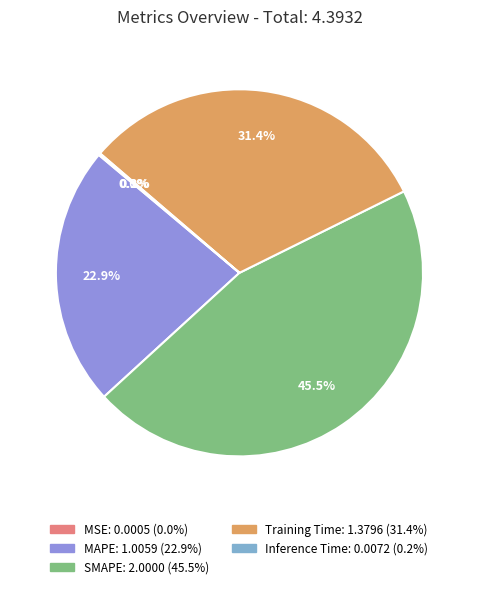

Does Inference Time account for over 50% of the chart?

No